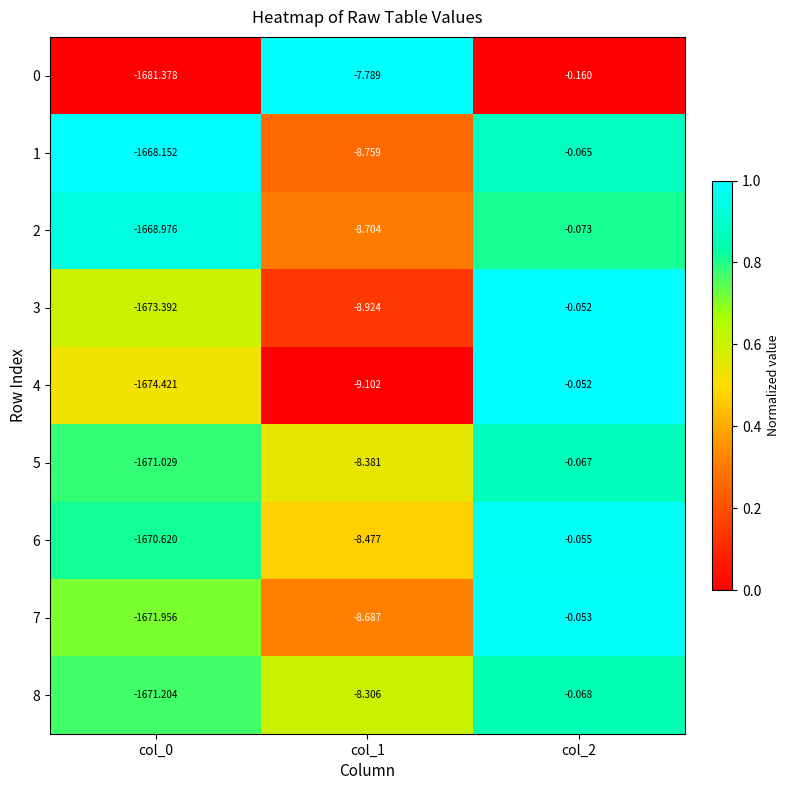

How many distinct data groups are displayed?

9